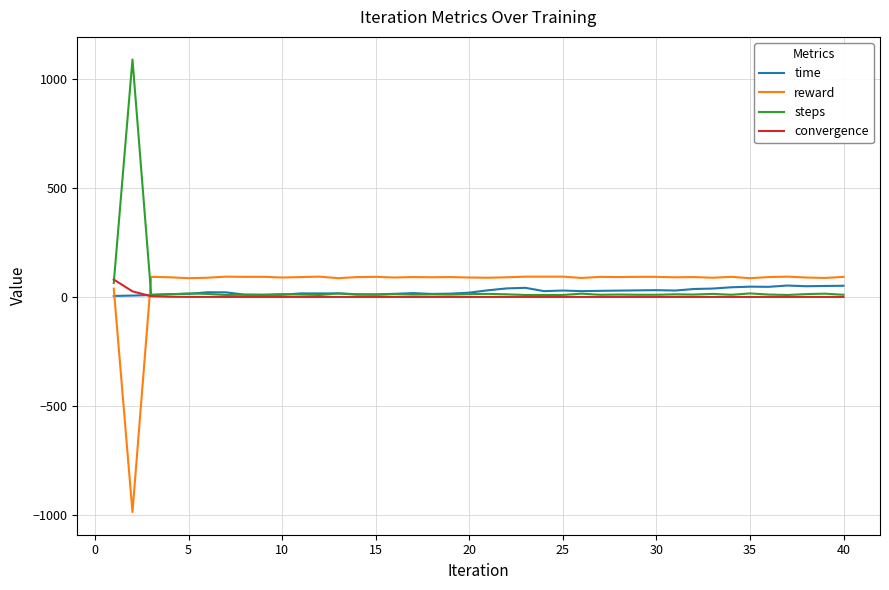

After their last crossing, which series has the higher values: reward or convergence?

reward